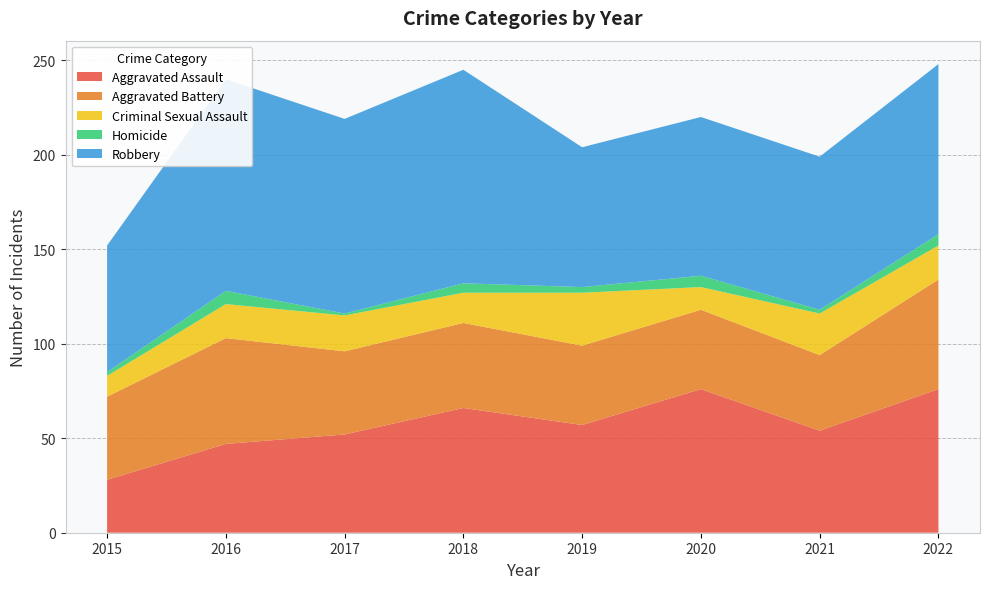

Count the Criminal Sexual Assault values in the range 16 to 22.

5